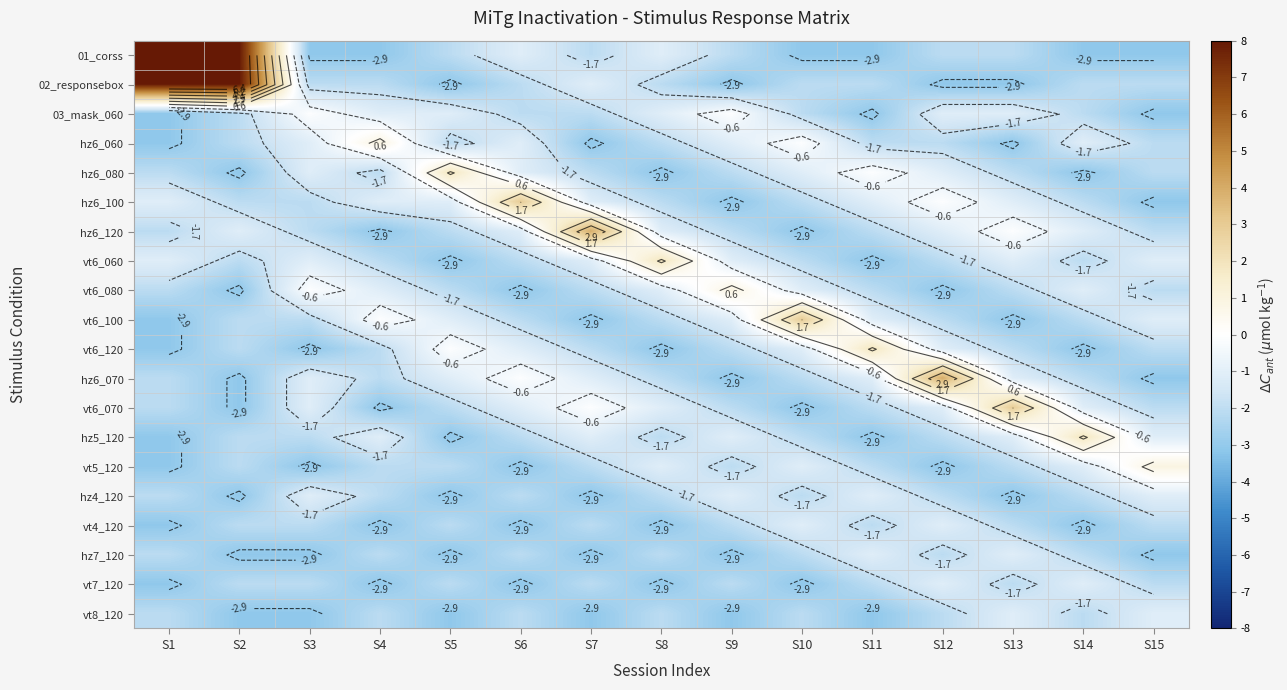

The vt4_120 series shows -5.5 at S8. True or false?

False